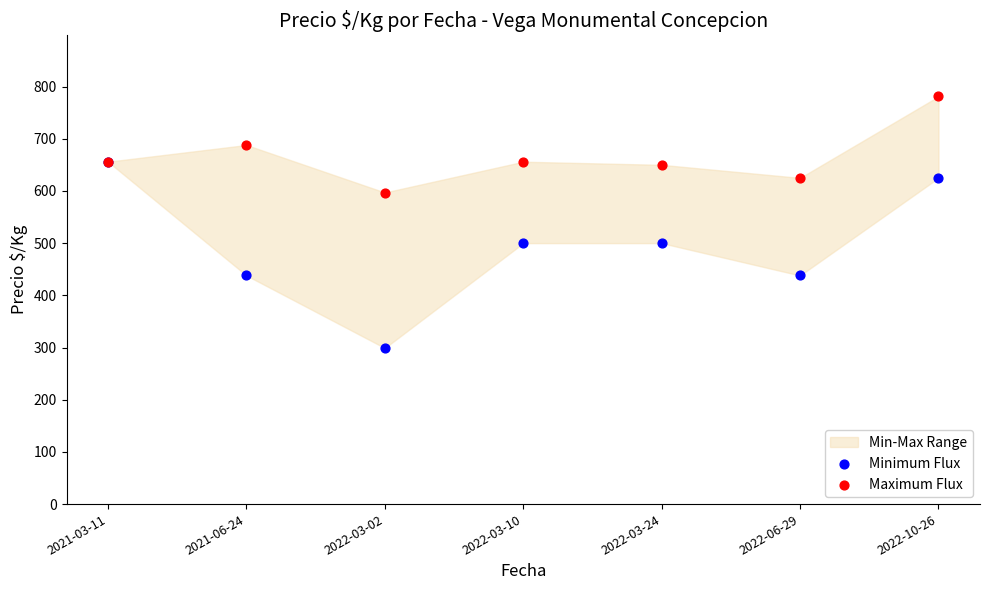

Which series reaches the maximum Y coordinate?

Maximum Flux